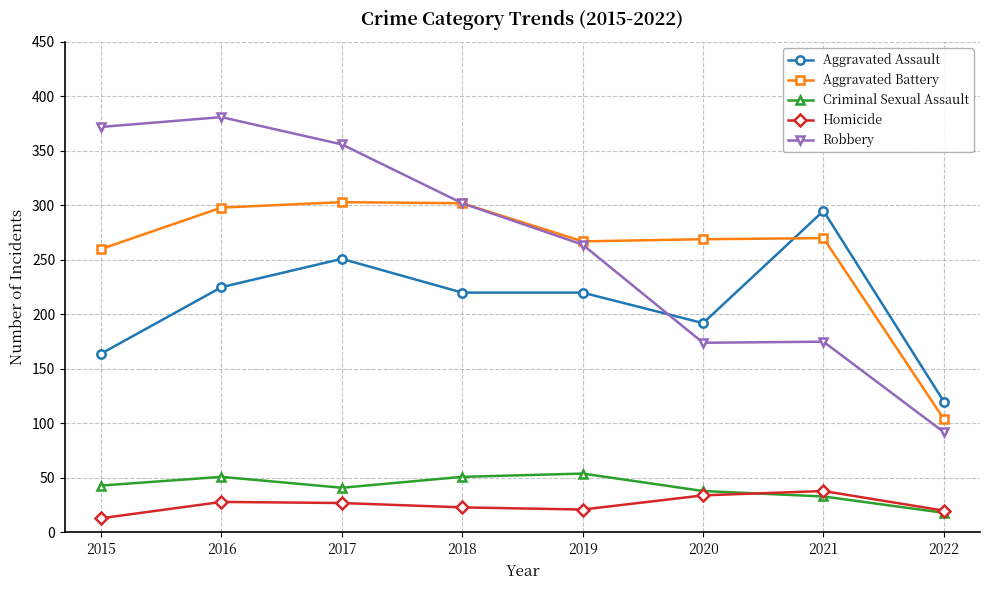

At which label does Criminal Sexual Assault reach its minimum?

2022